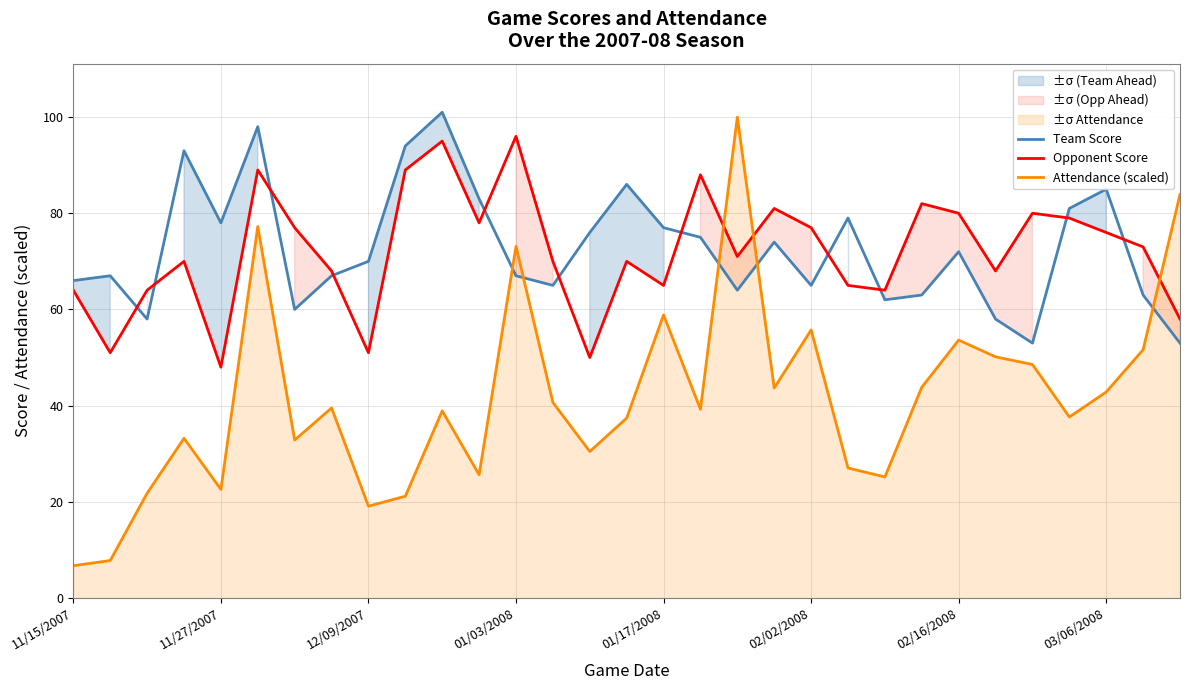

Rank the series by their maximum value, from highest to lowest.

Team Score, Attendance (scaled), Opponent Score